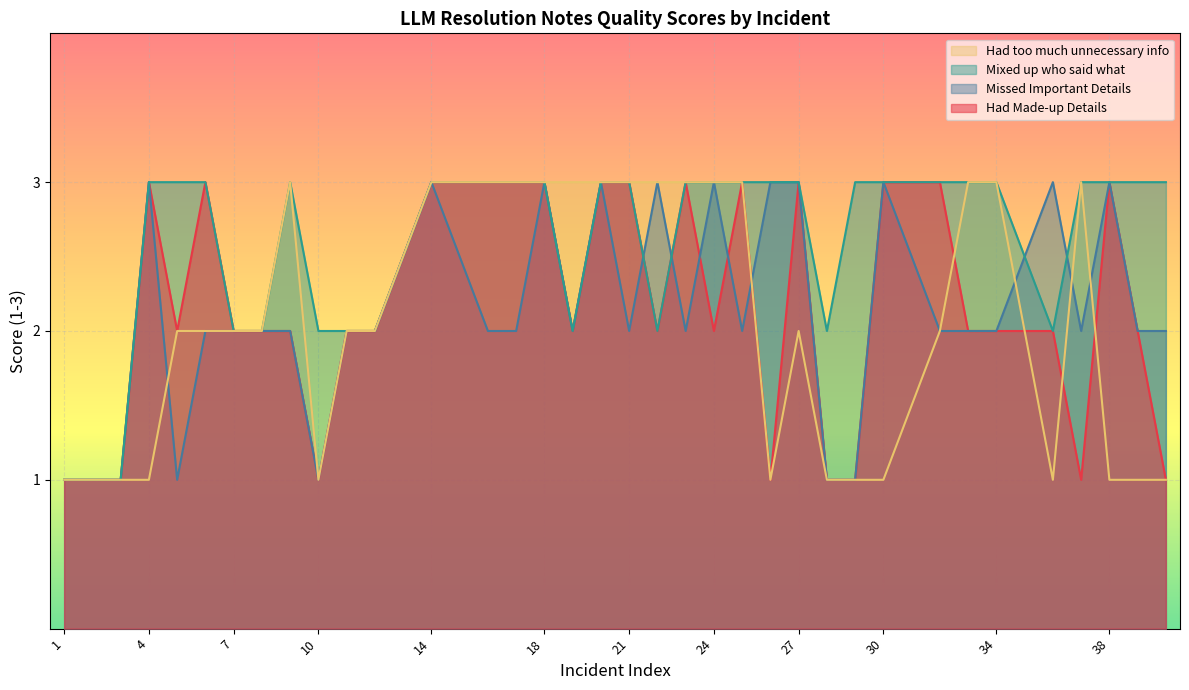

What is the difference between the Mixed up who said what values at 19 and 33?

1